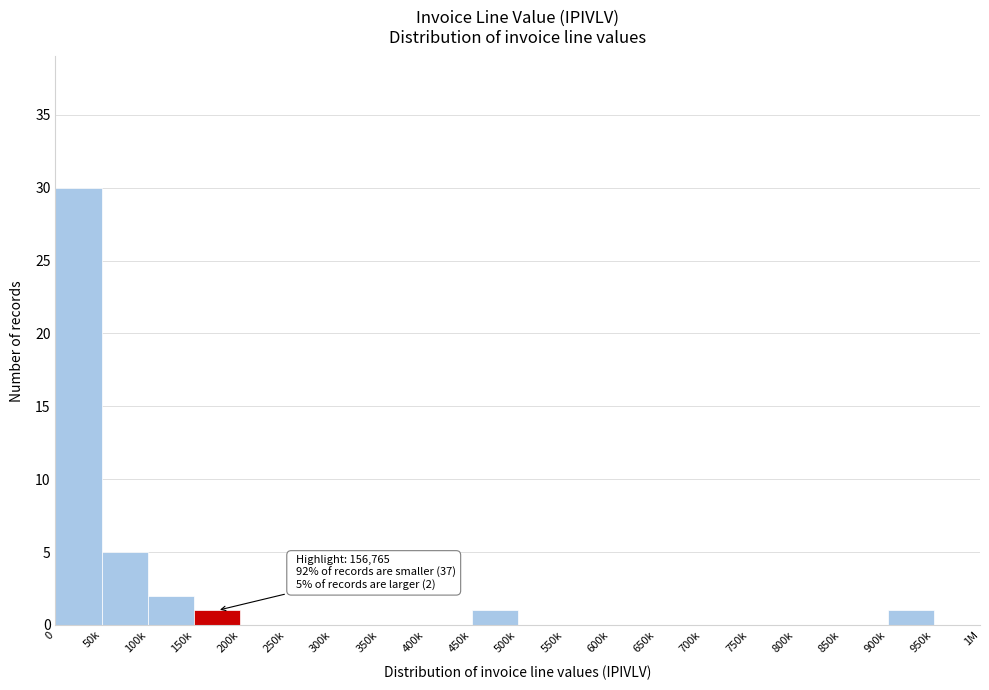

Reading right to left, extract all data points from this chart.

950k=0	900k=1	850k=0	800k=0	750k=0	700k=0	650k=0	600k=0	550k=0	500k=0	450k=1	400k=0	350k=0	300k=0	250k=0	200k=0	150k=1	100k=2	50k=5	0=30